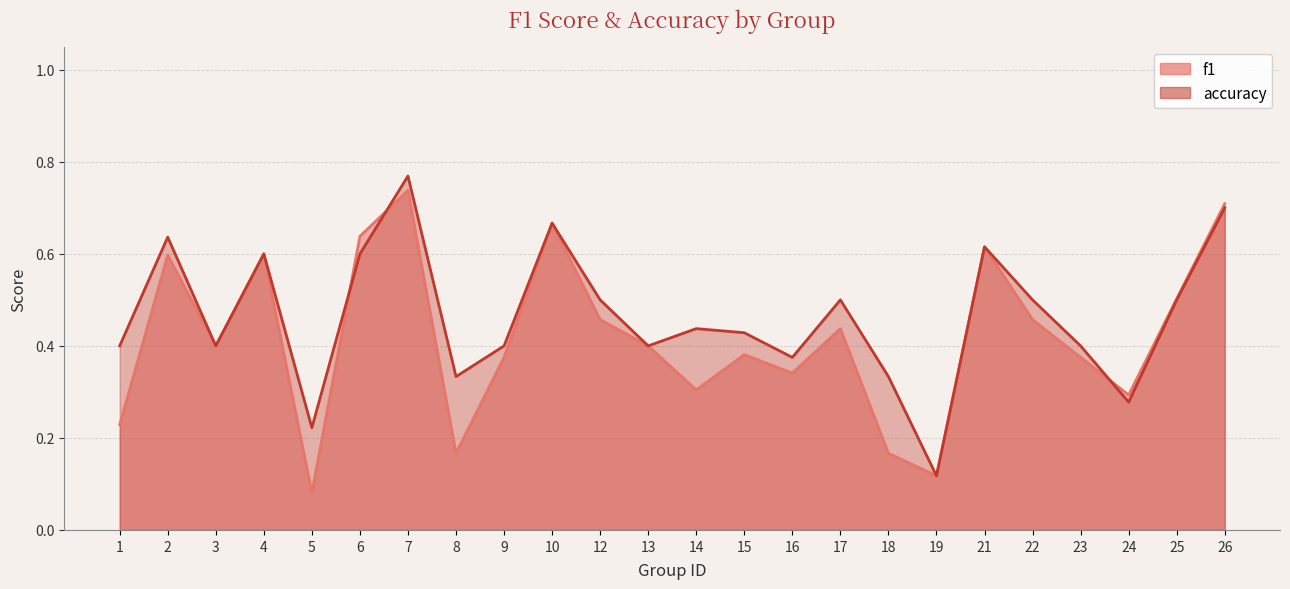

List the series in order of their overall mean, highest first.

accuracy, f1